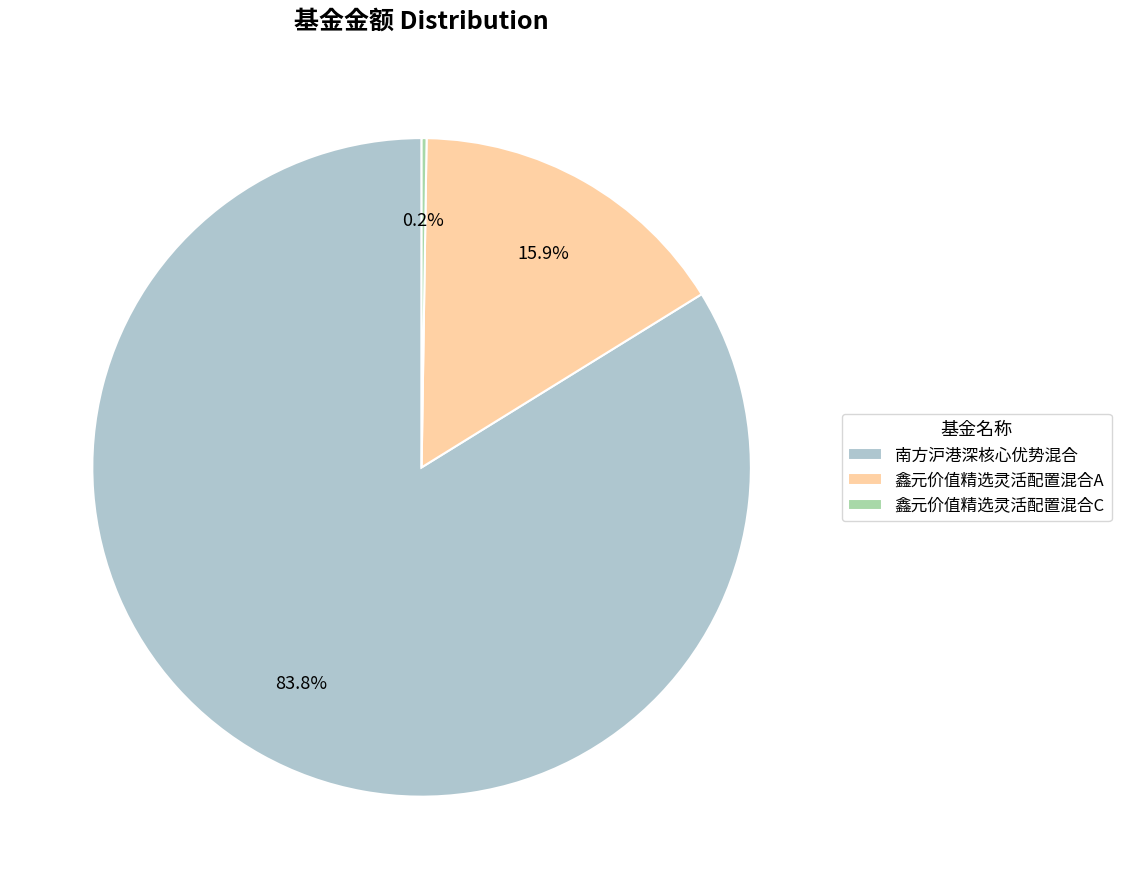

Is 南方沪港深核心优势混合 the majority of the pie?

Yes